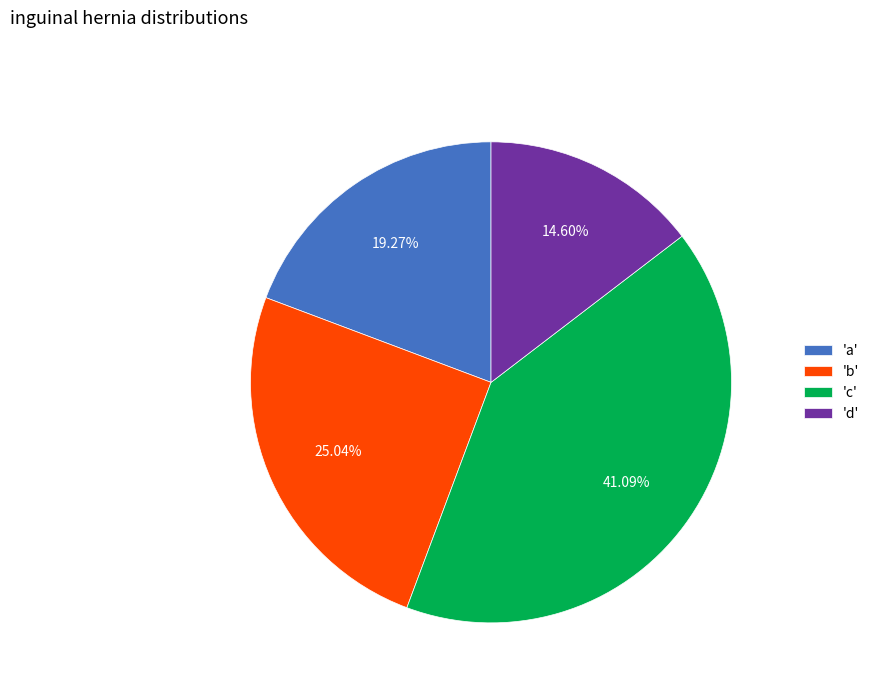

What is the smallest slice in the pie chart?

'd'